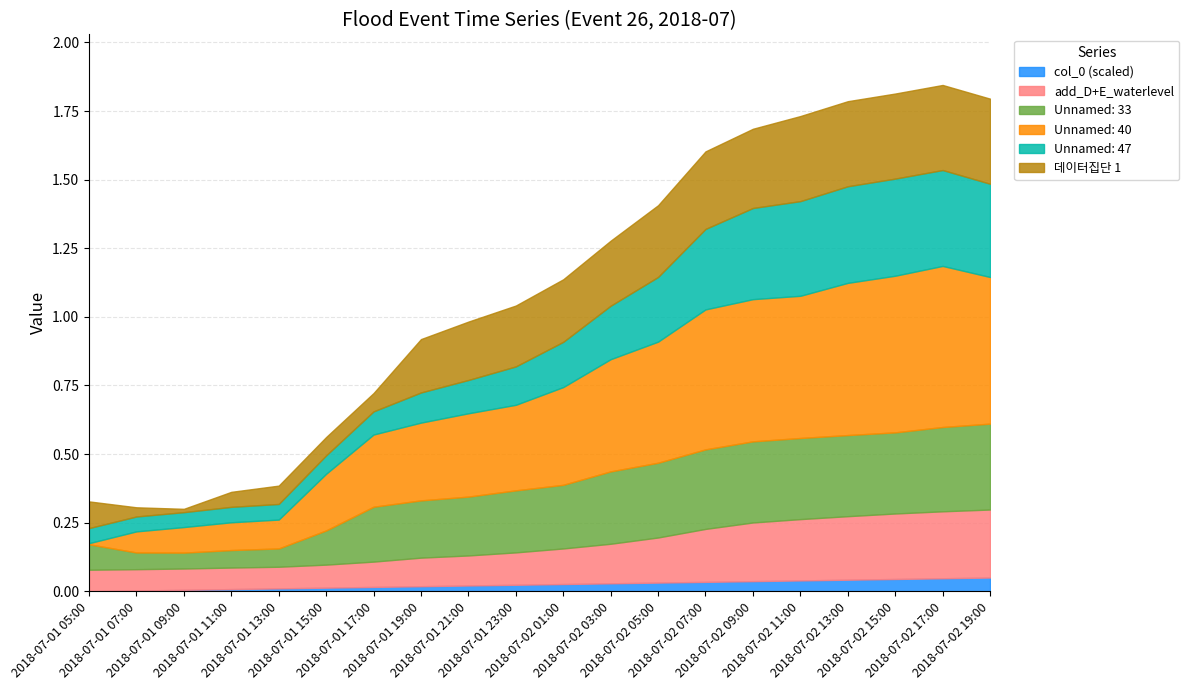

What is the value of the Unnamed: 40 point at the 19th from the left?

0.6